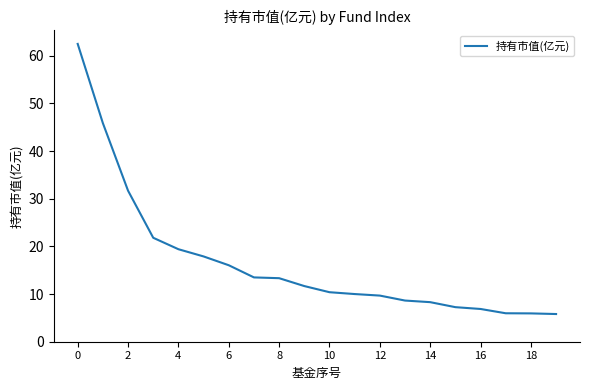

How many lines are shown in the chart?

1